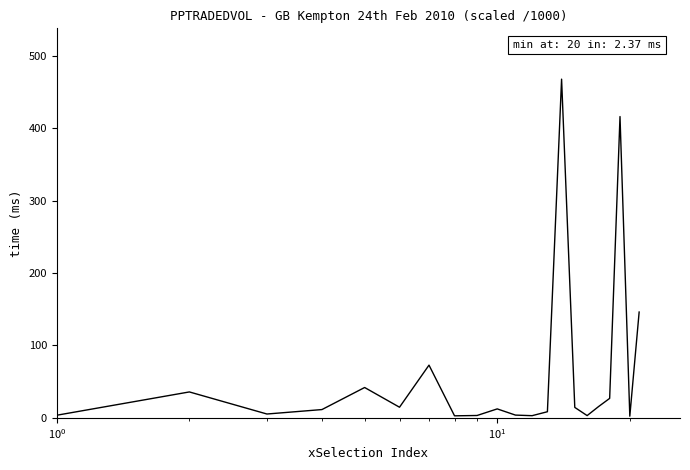

What is the maximum value shown in the chart?

467.5